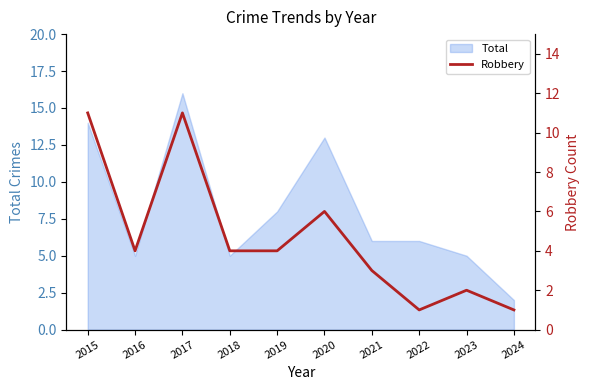

How many interior local peaks (higher than both neighbors) does the data have?

3